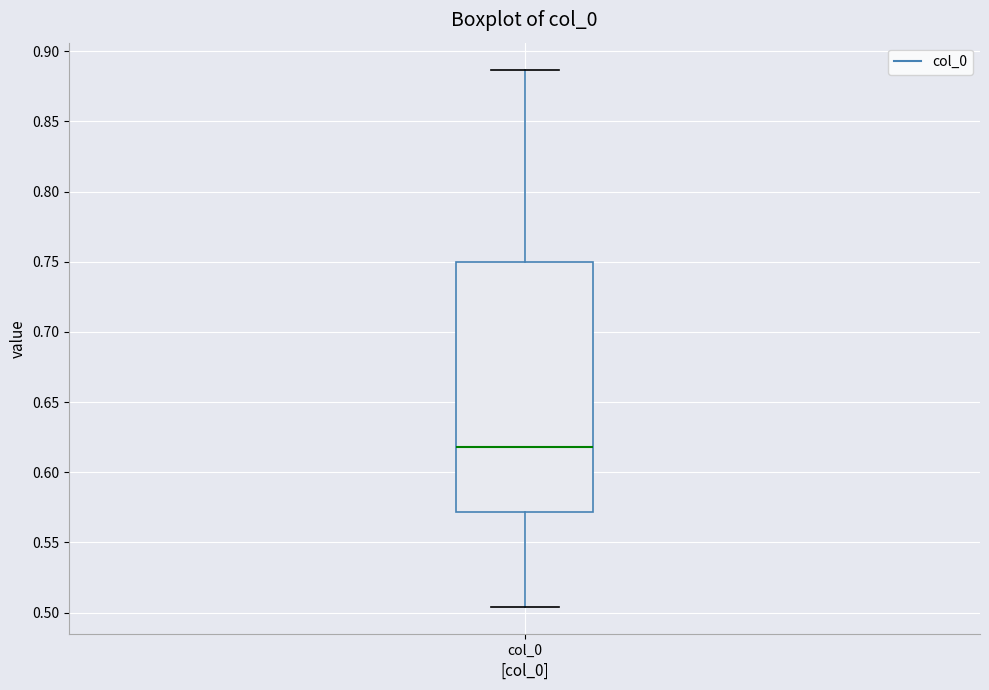

Read this box plot against the y-axis: the position of the median line, the range covered by the box, and the ends of both whiskers. The values are not printed on the chart, so give them approximately, as read against the axis.

median 0.620, box 0.570 to 0.750, whiskers 0.505 to 0.885